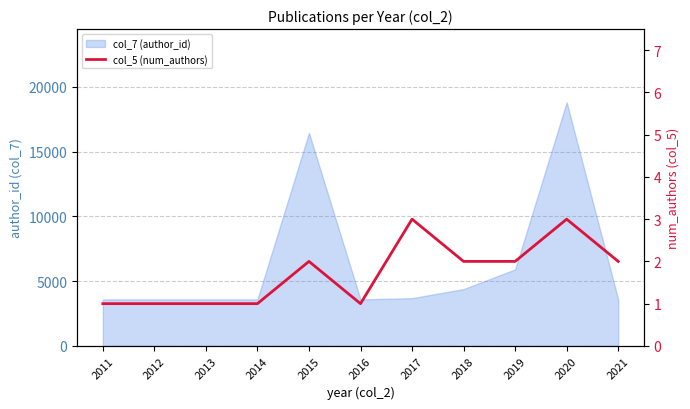

Reading left to right, list all the values displayed in this chart.

2011=1	2012=1	2013=1	2014=1	2015=2	2016=1	2017=3	2018=2	2019=2	2020=3	2021=2